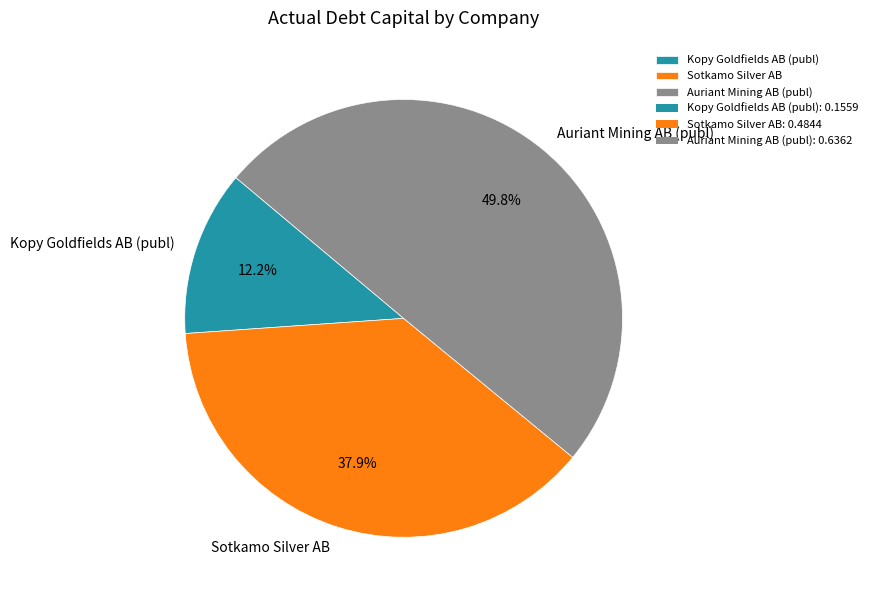

Is the sum of Auriant Mining AB (publ) and Kopy Goldfields AB (publ) greater than half?

Yes